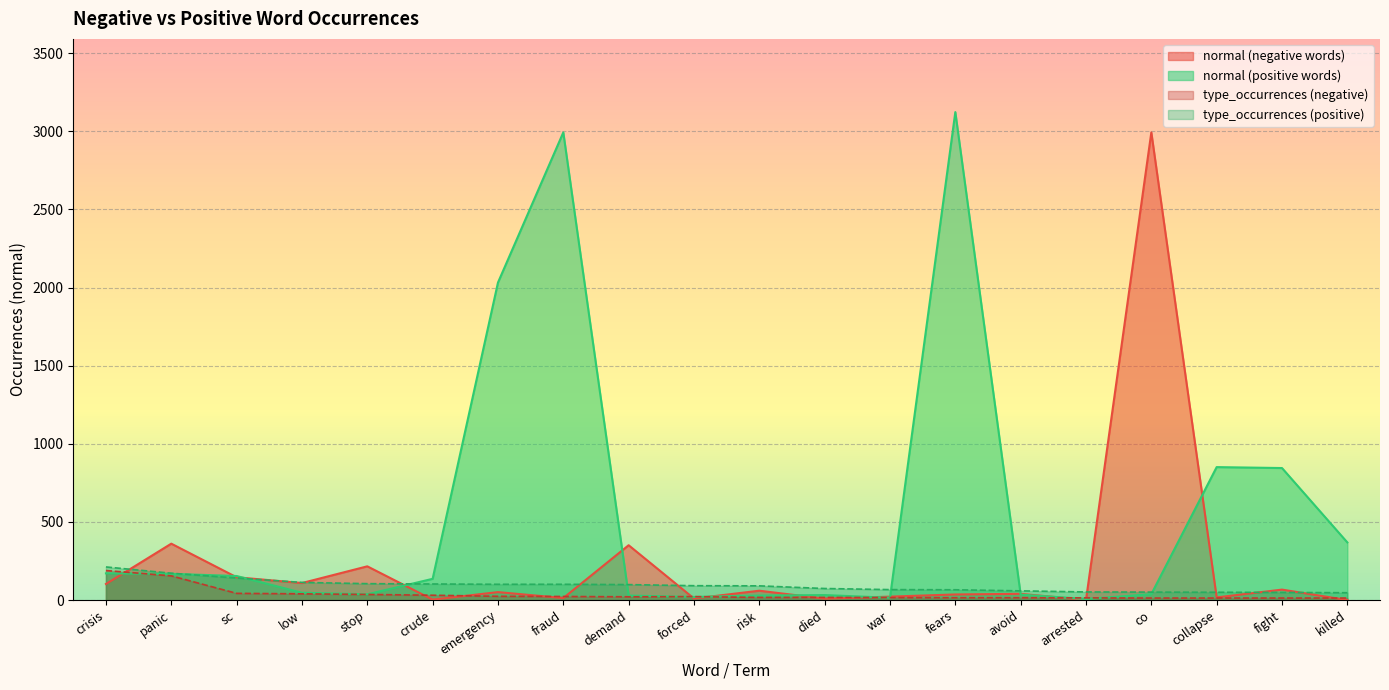

Where is normal_pos nearest to the value 1565?

emergency